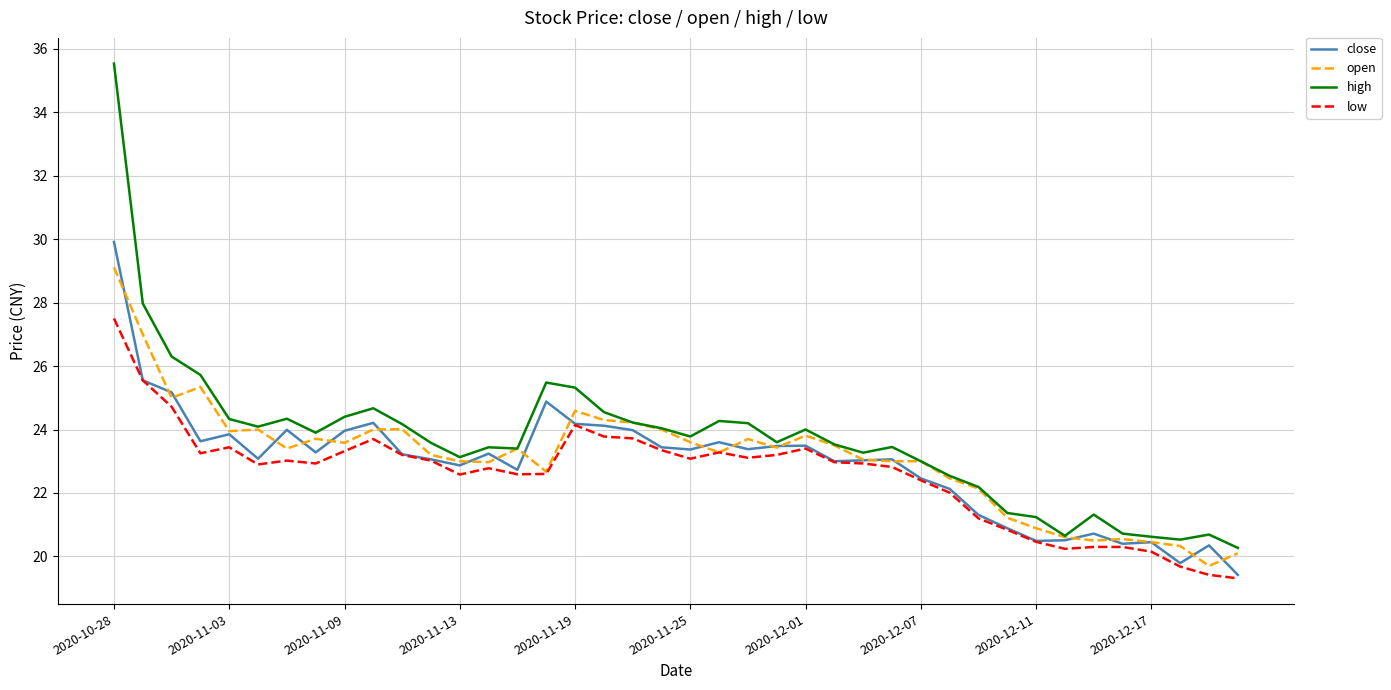

Rank the series by their maximum value, from lowest to highest.

low, open, close, high